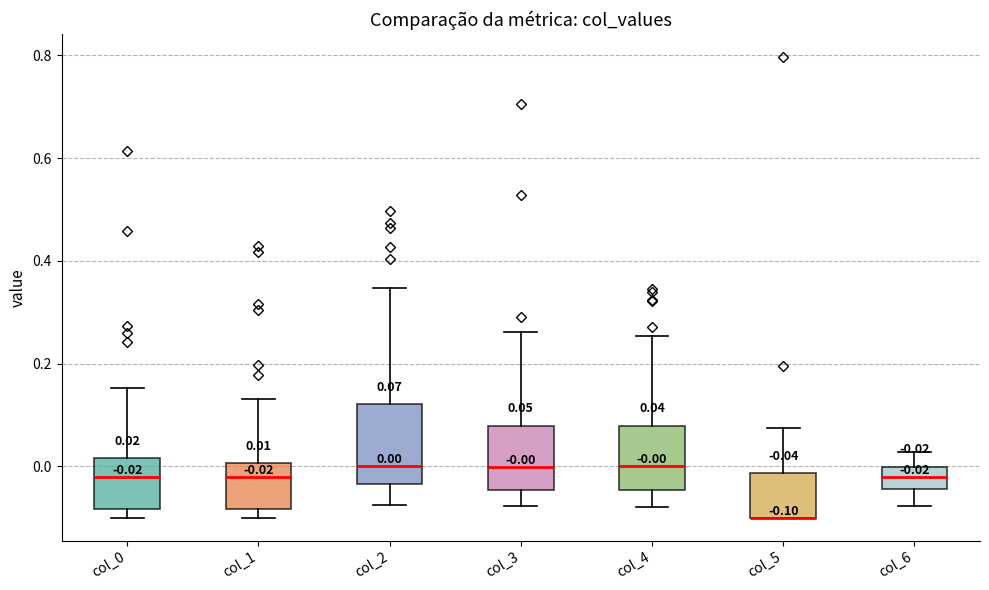

Which box is the tallest, from its lower edge to its upper edge?

col_2